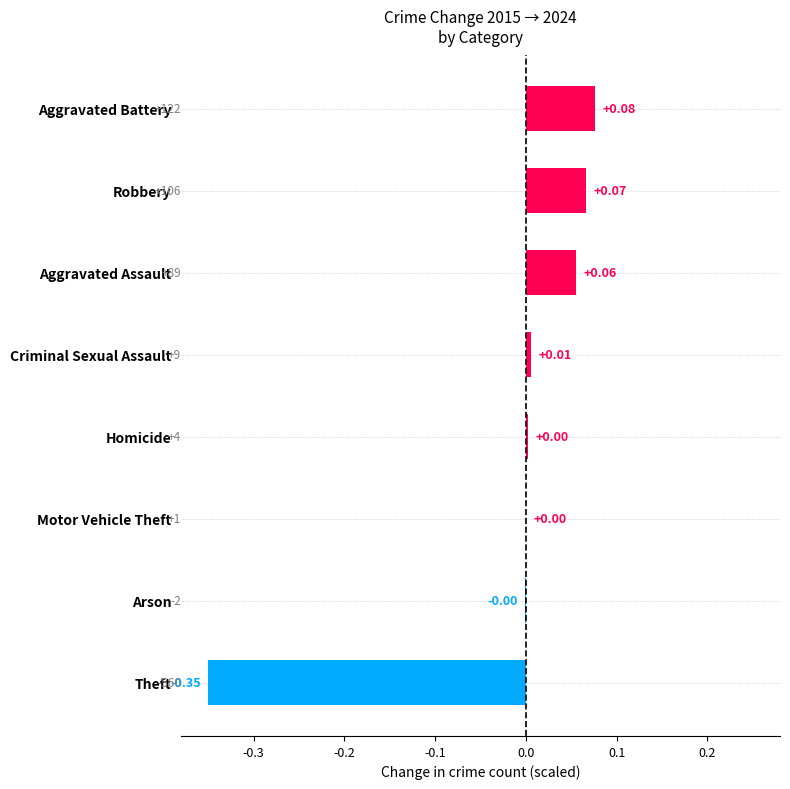

Which category has the highest value across all series?

Aggravated Battery